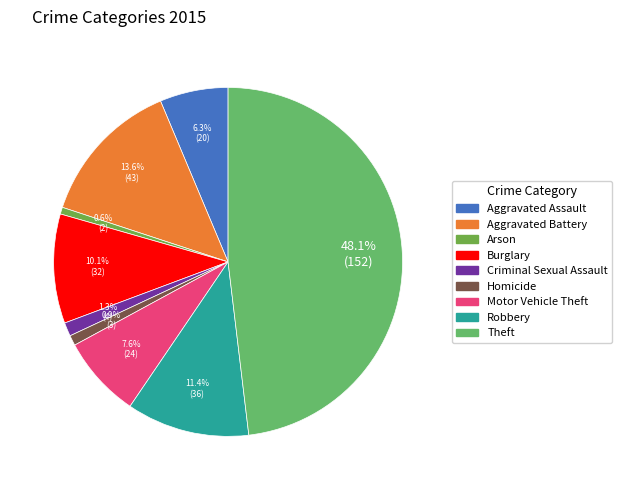

To the nearest percent, what portion does Motor Vehicle Theft represent?

8%